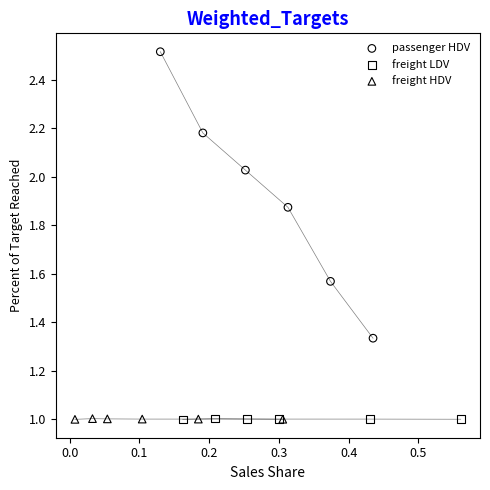

Which series reaches the maximum Y coordinate?

passenger HDV